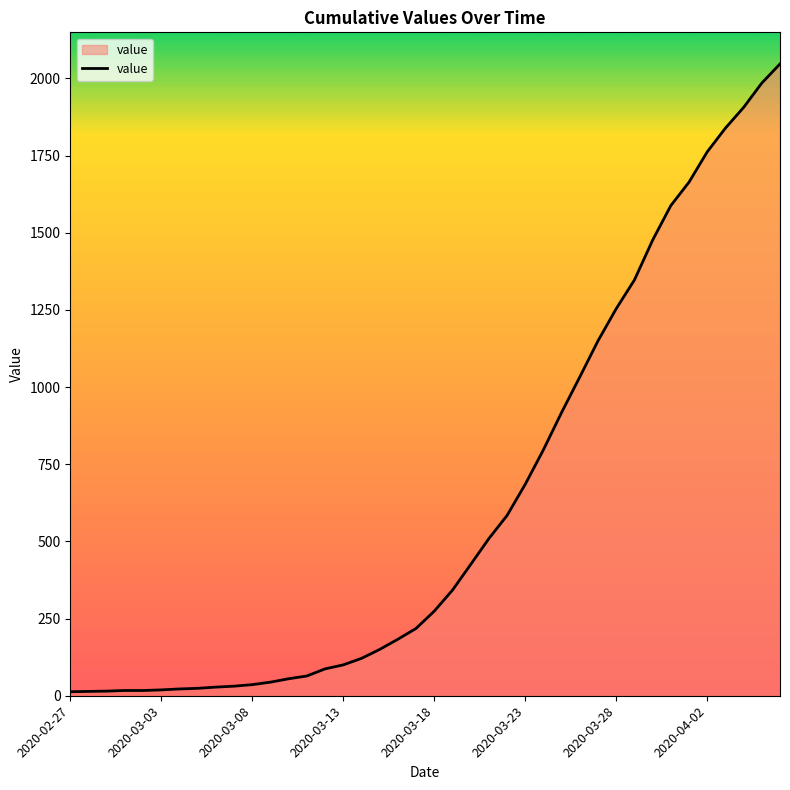

What is the difference between the maximum and minimum values?

2034